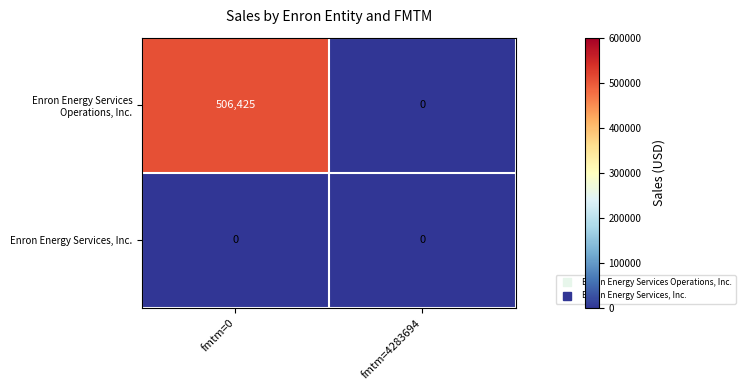

What is the difference between the highest and lowest values at fmtm=0?

506425